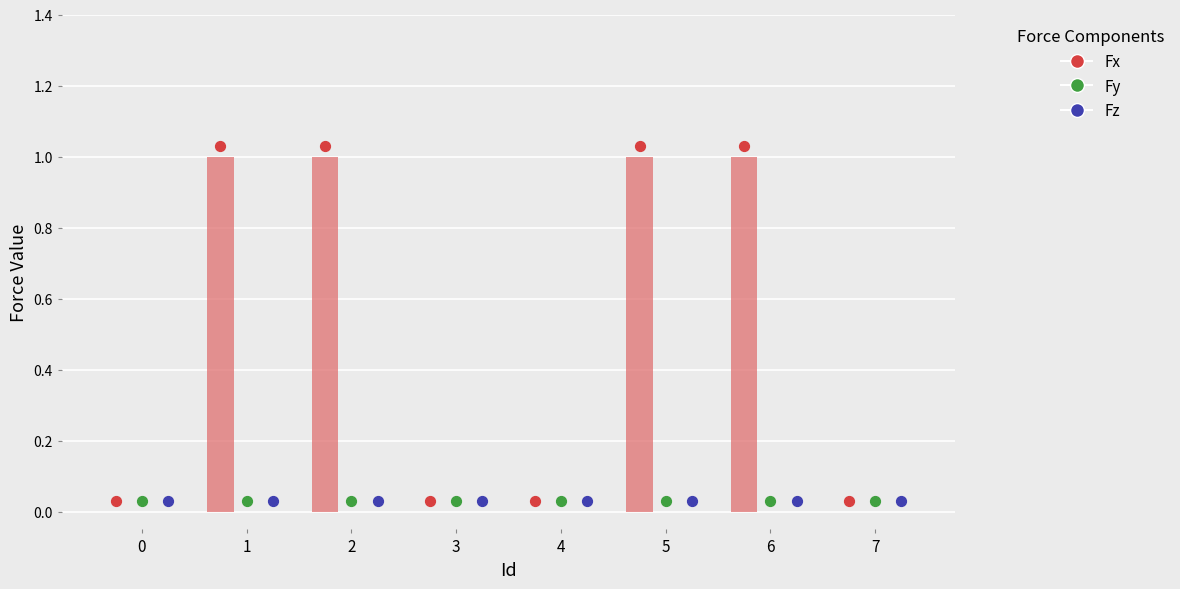

At how many categories does at least one series exceed 0?

4